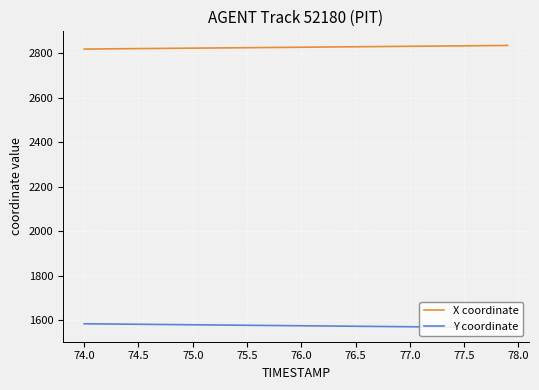

What is the maximum value shown in the chart?

2835.7